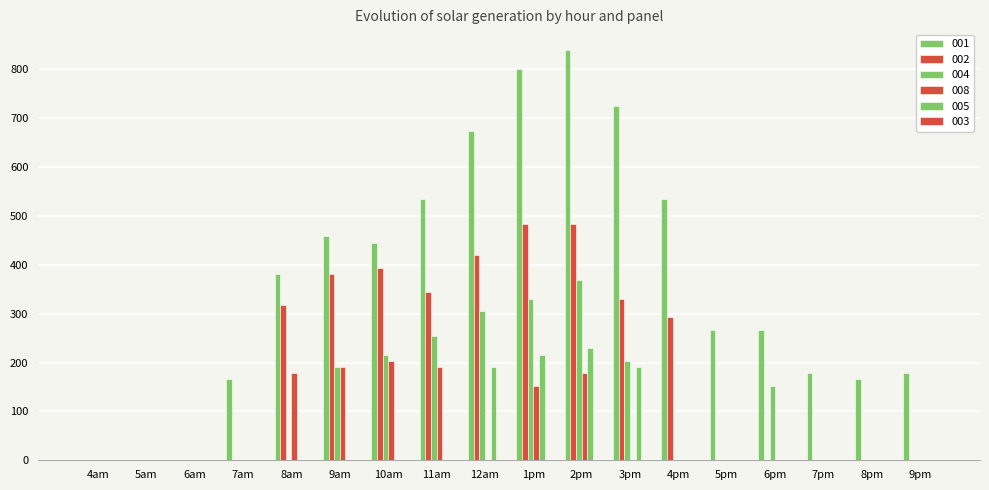

How many groups of bars are there?

18